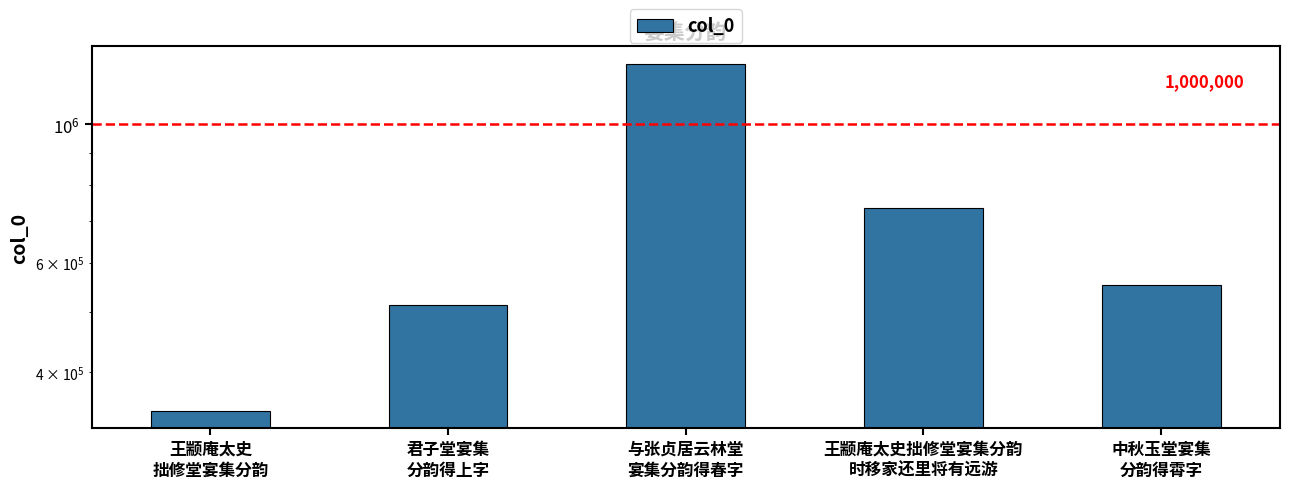

Are the bars grouped side by side (vs. stacked)?

No